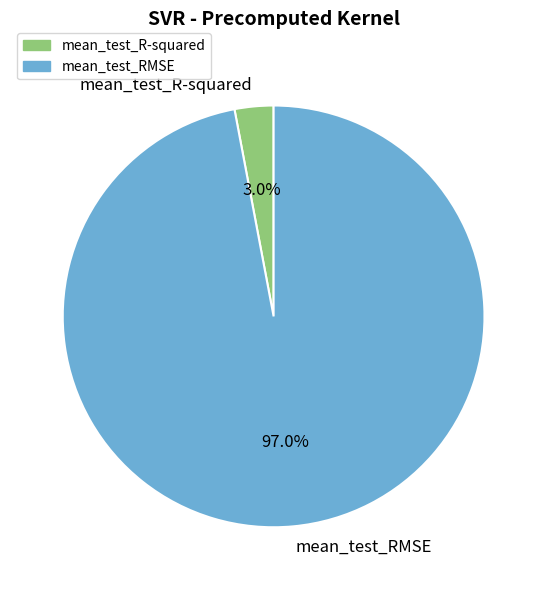

What portion of the pie excludes mean_test_RMSE?

3.0%